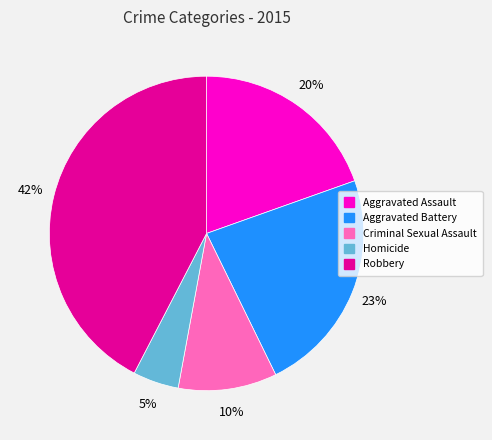

What is the smallest slice in the pie chart?

Homicide